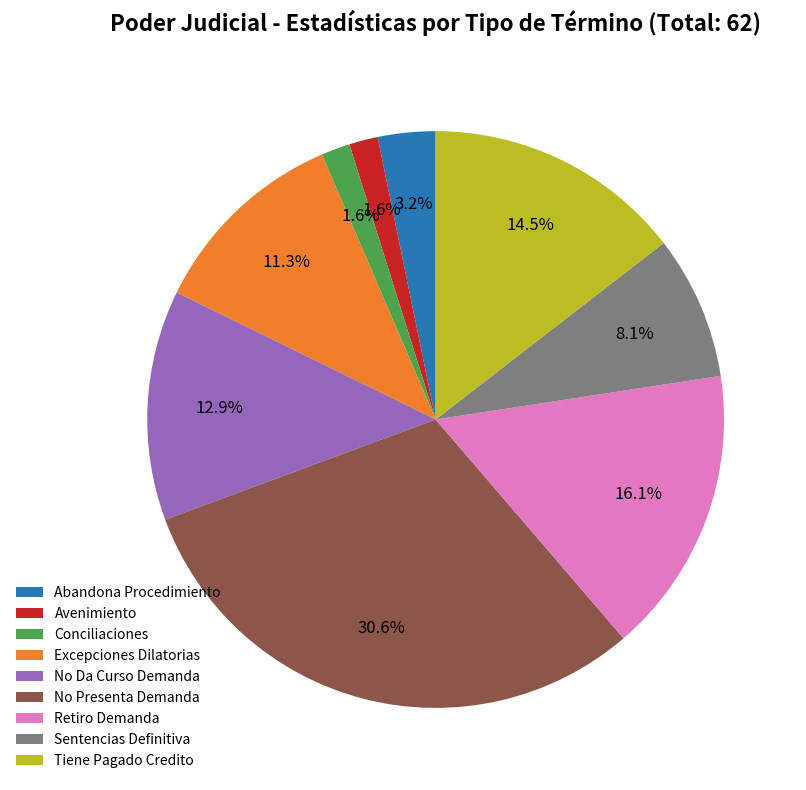

To the nearest percent, what portion does Sentencias Definitiva represent?

8%